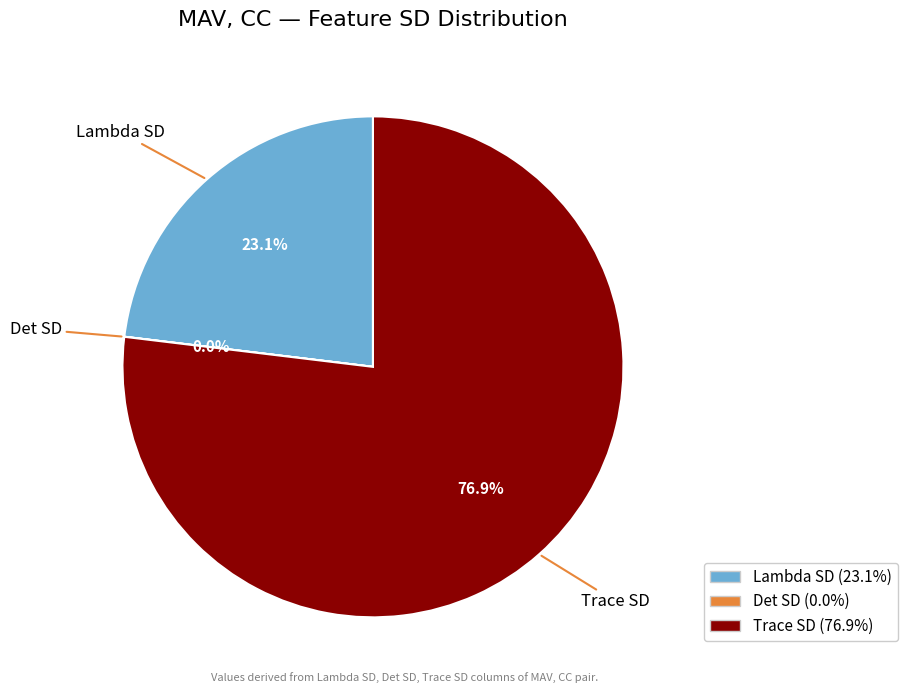

What is the total percentage of Lambda SD and Trace SD?

100.0%